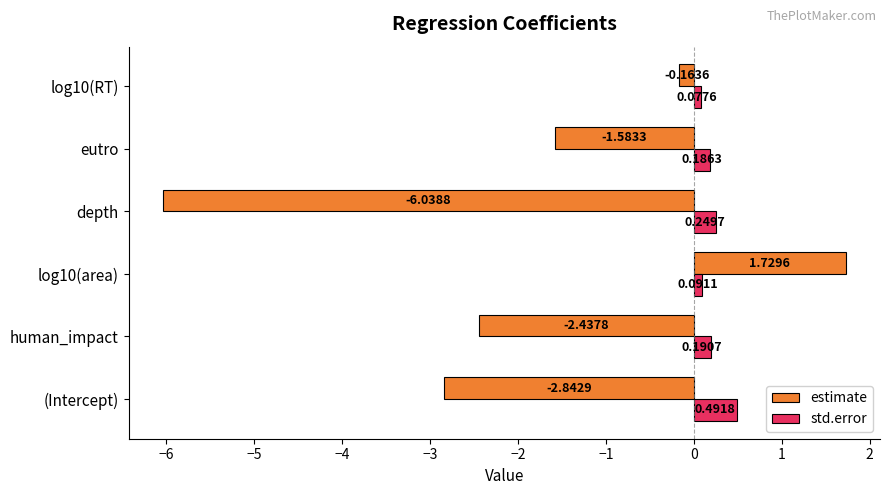

How many distinct data groups are displayed?

2